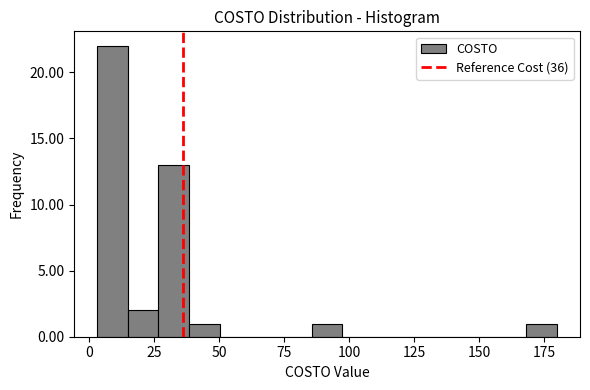

Around what value on the x-axis is the tallest bar? Give the approximate position of its centre, as read against the axis.

10